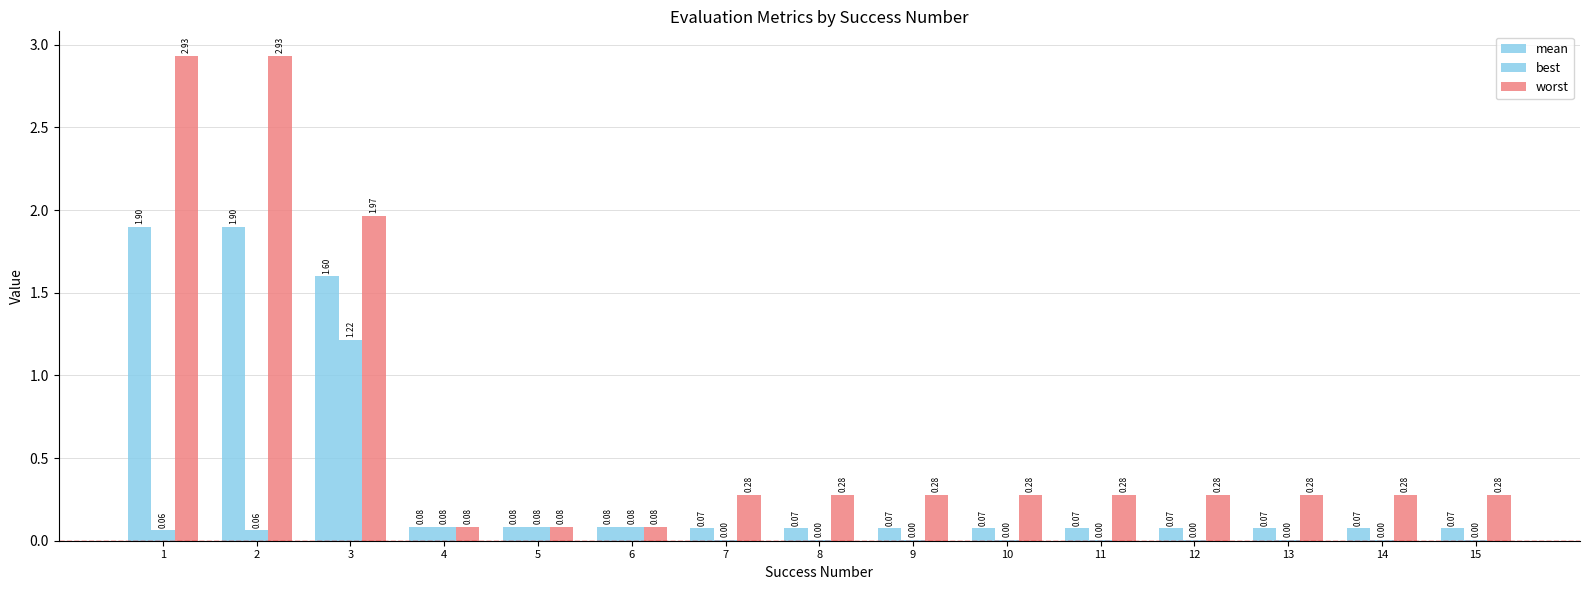

Reading right to left, list all the values displayed in this chart.

mean: 0.1	0.1	0.1	0.1	0.1	0.1	0.1	0.1	0.1	0.1	0.1	0.1	1.6	1.9	1.9
best: 0.0	0.0	0.0	0.0	0.0	0.0	0.0	0.0	0.0	0.1	0.1	0.1	1.2	0.1	0.1
worst: 0.3	0.3	0.3	0.3	0.3	0.3	0.3	0.3	0.3	0.1	0.1	0.1	2.0	2.9	2.9